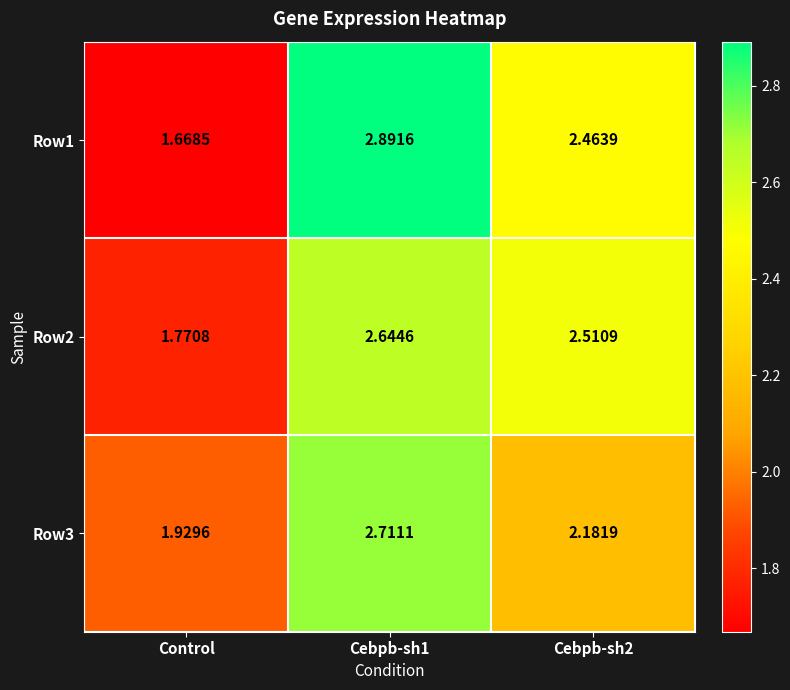

At which label is Row3 closest to 2?

Control